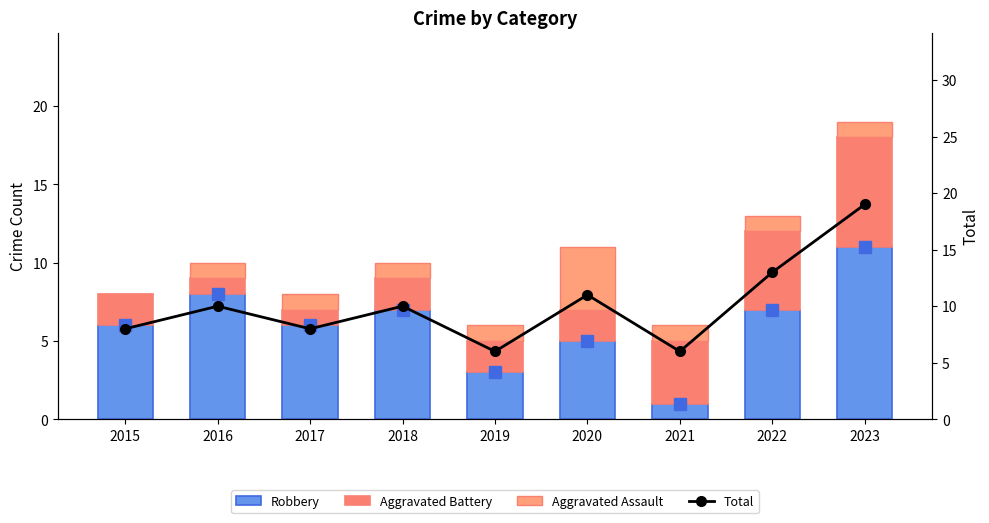

Between 2017 and 2019, which is larger?

2017